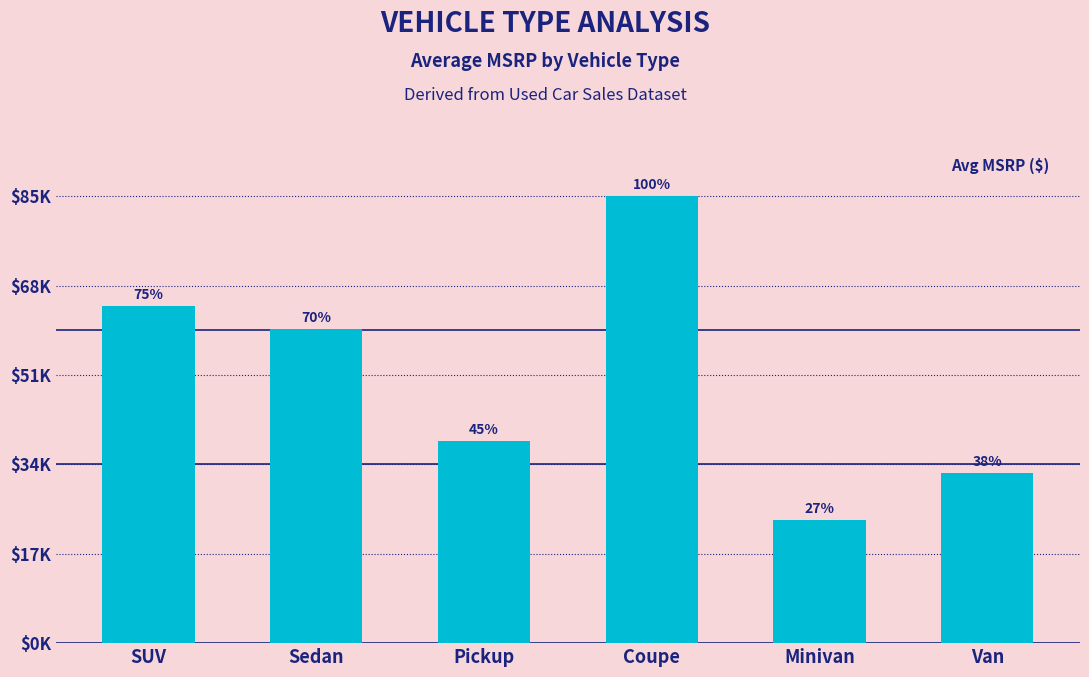

The value at Sedan is 13750. True or false?

False